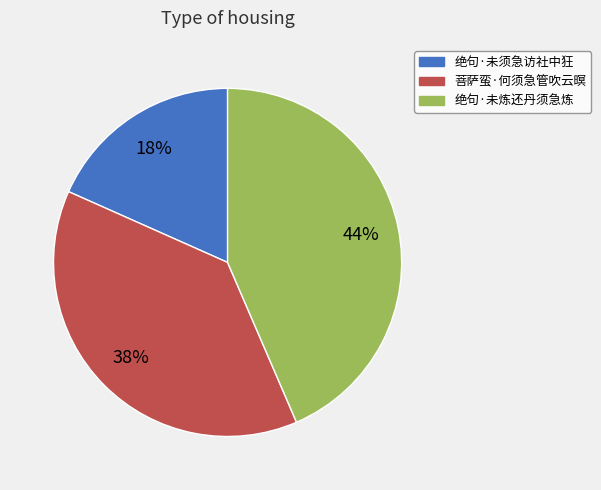

To the nearest percent, what is the average slice percentage?

33%